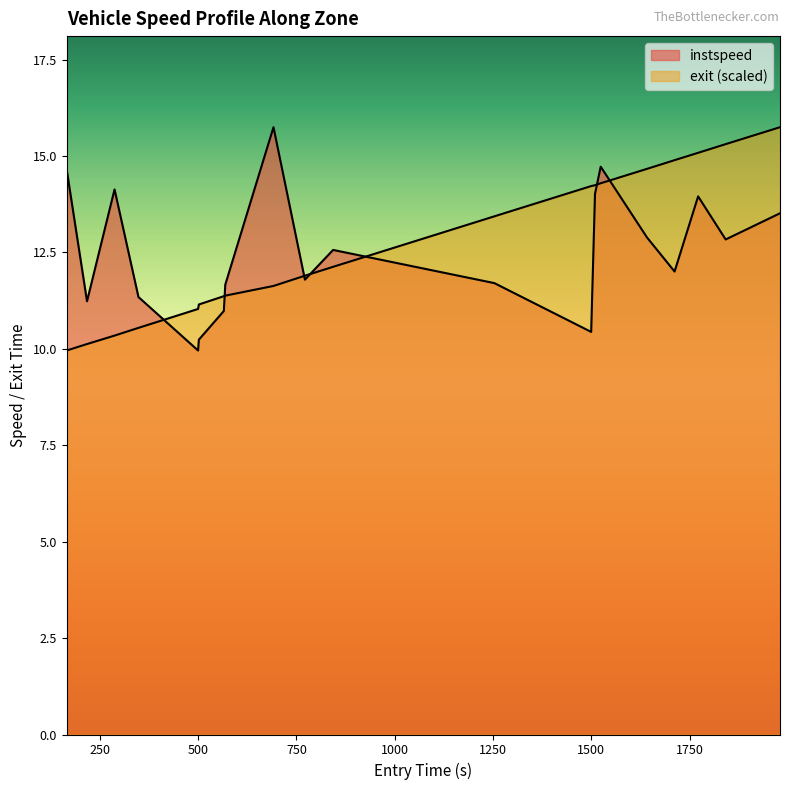

Which series has the largest range (max minus min)?

instspeed